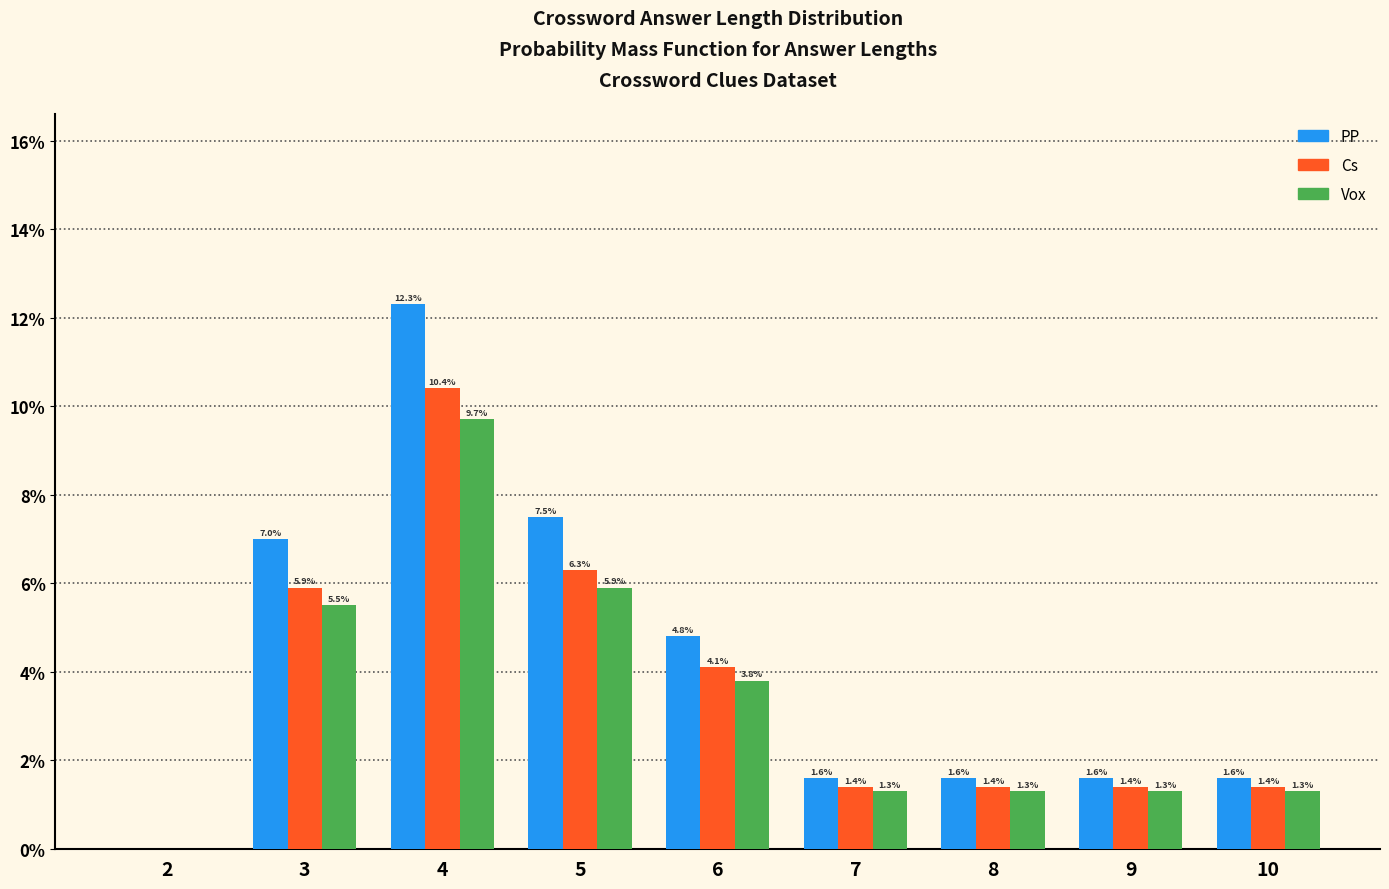

Reading right to left, extract all data points from this chart.

PP: 10=1.6	9=1.6	8=1.6	7=1.6	6=4.8	5=7.5	4=12.3	3=7.0	2=0.0
Cs: 10=1.4	9=1.4	8=1.4	7=1.4	6=4.1	5=6.3	4=10.4	3=5.9	2=0.0
Vox: 10=1.3	9=1.3	8=1.3	7=1.3	6=3.8	5=5.9	4=9.7	3=5.5	2=0.0